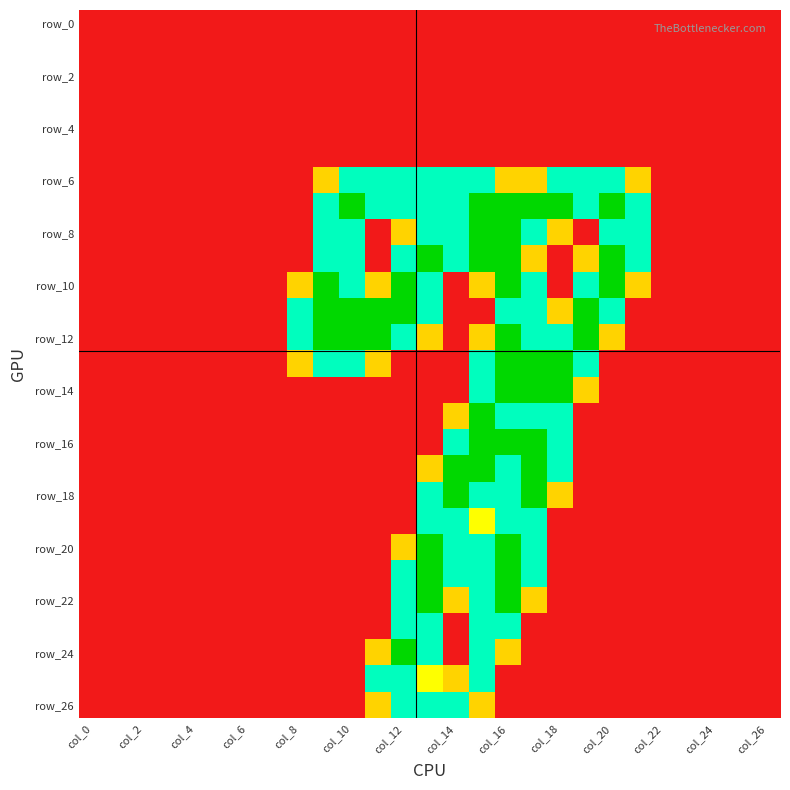

At which category is the sum across all series the highest?

col_16